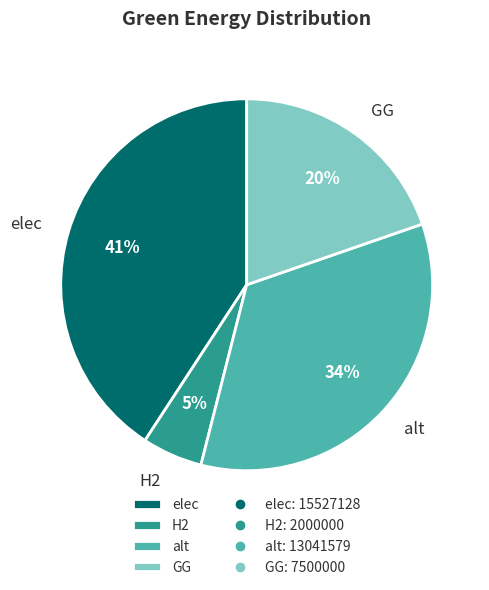

Rank the categories by value from highest to lowest.

elec, alt, GG, H2